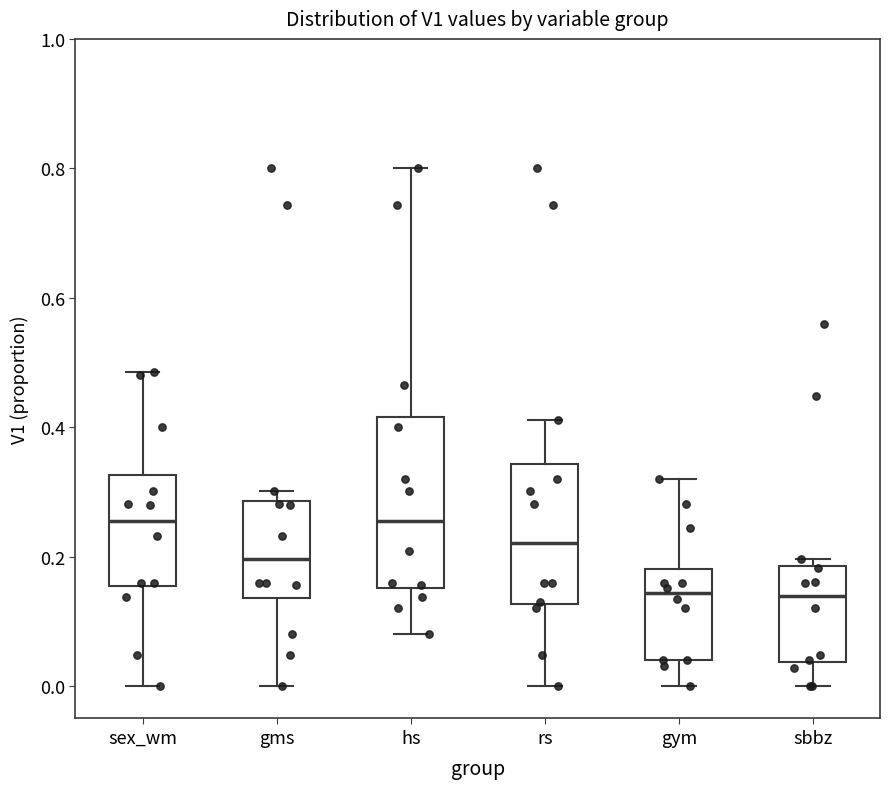

Where is the lower edge of the box for gms on the y-axis? The values are not printed on the chart, so give them approximately, as read against the axis.

0.14